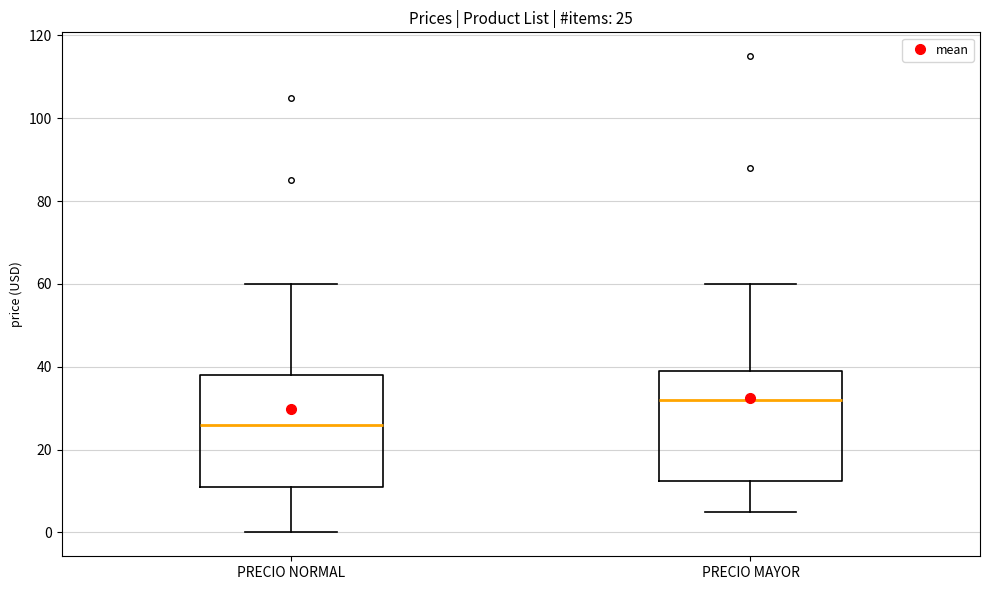

Which box has the lowest median line?

PRECIO NORMAL